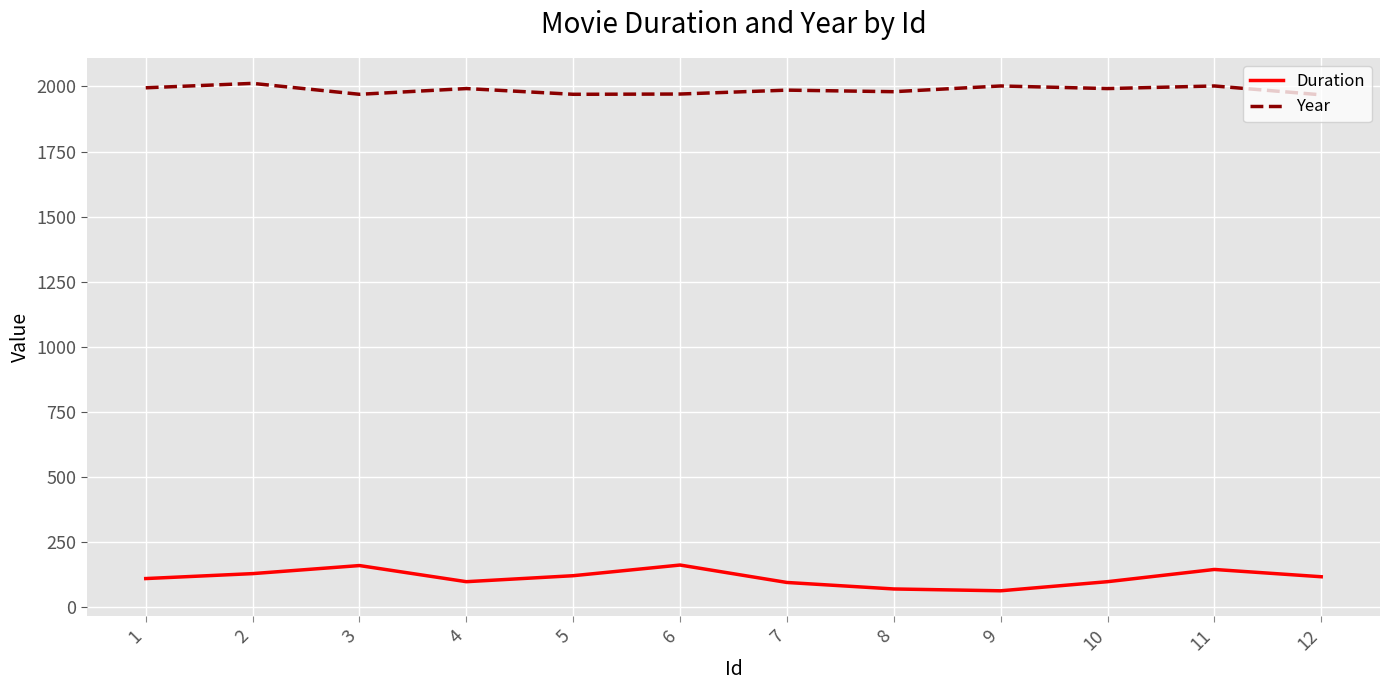

At which category does Duration reach its first local peak?

3